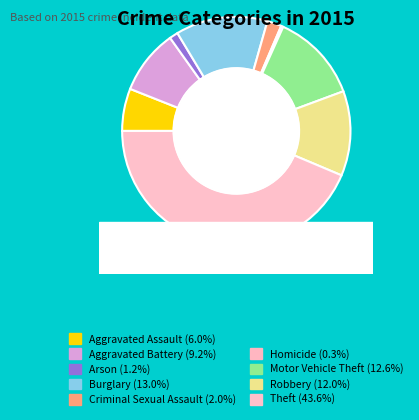

To the nearest percent, what portion does Criminal Sexual Assault represent?

2%